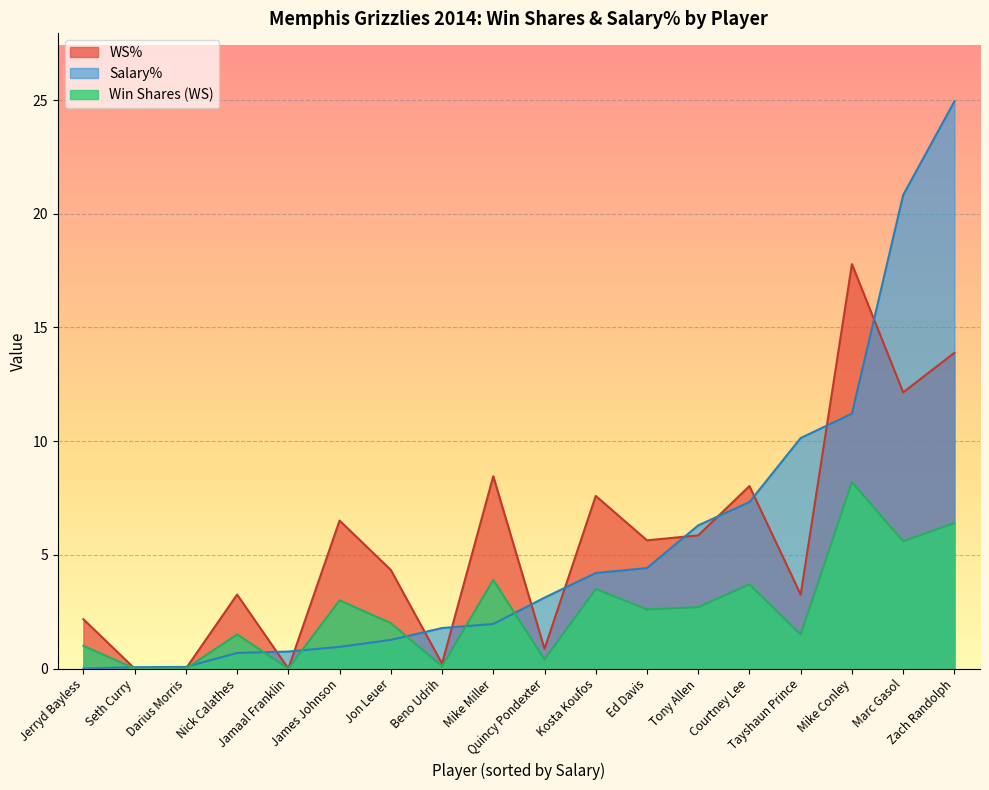

What is the greatest value displayed?

24.9